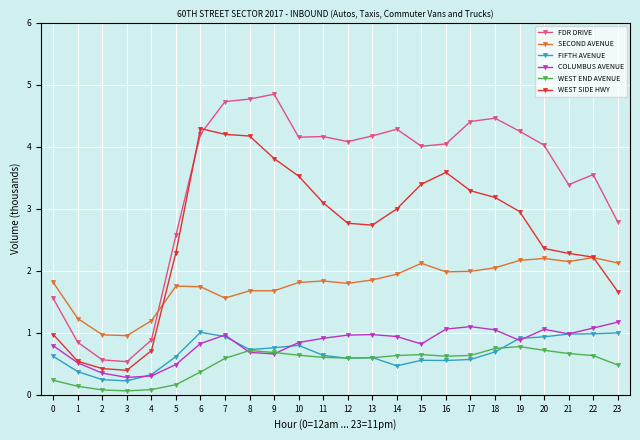

How many data points in SECOND AVENUE are less than 1?

2